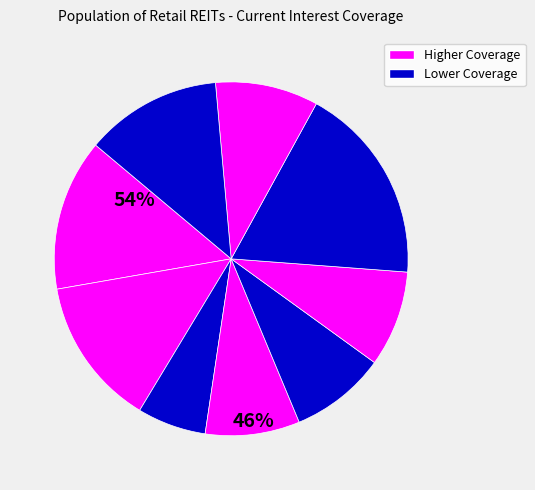

Count the number of slices in the pie.

9